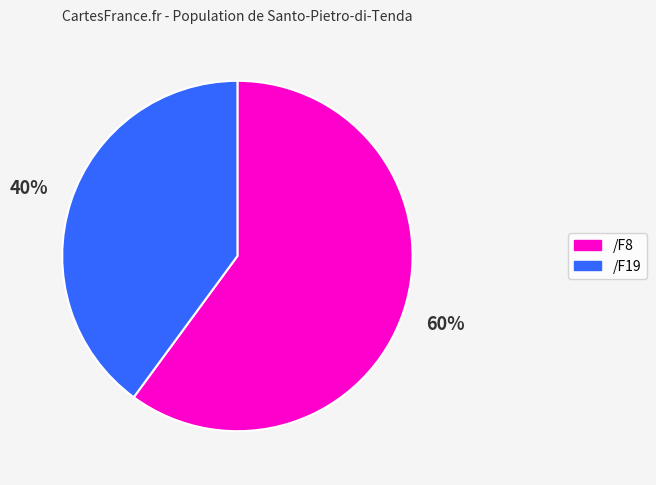

To the nearest percent, what is the difference between the largest and smallest slice percentages?

20%